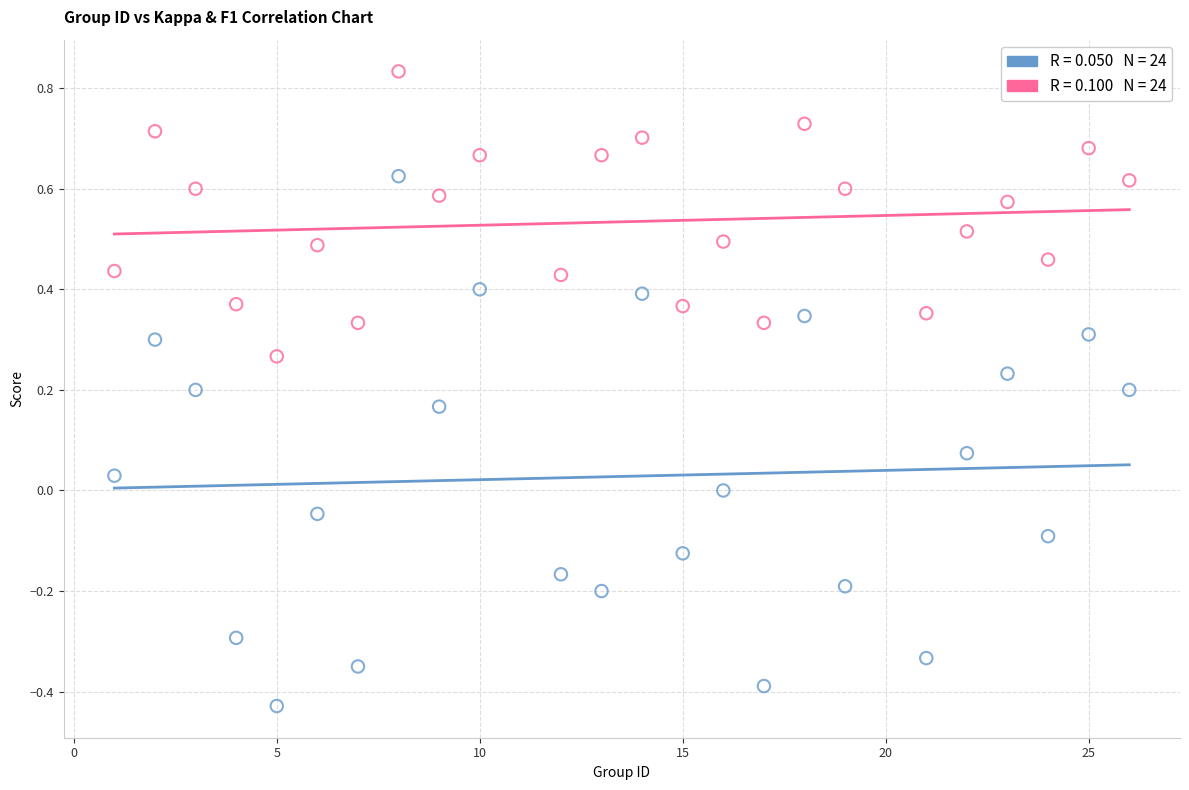

Across all data points, what is the range of X values (max minus min)?

25.0